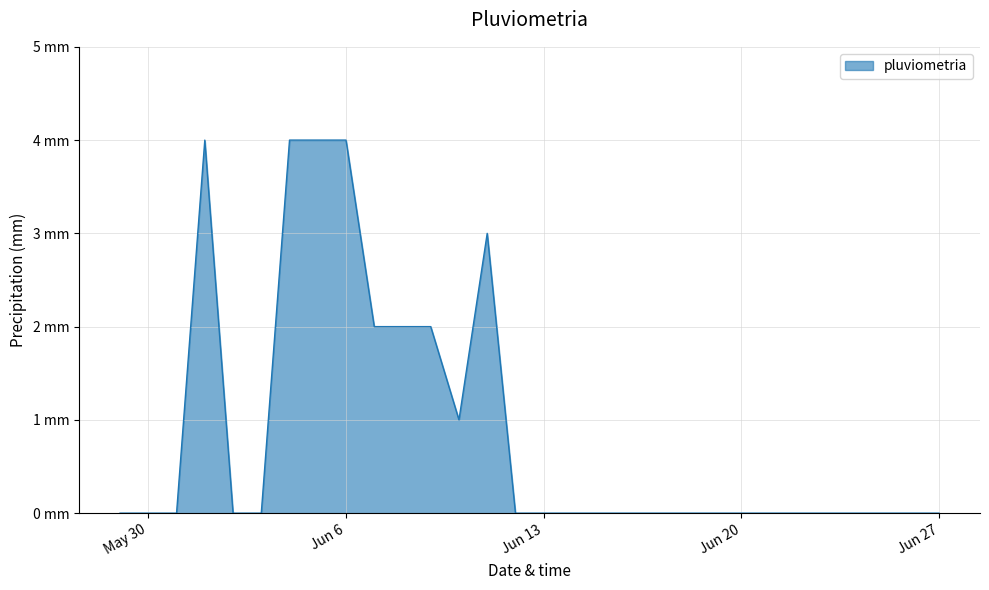

List the labels in order of value, smallest first.

2017-05-29, 2017-05-30, 2017-05-31, 2017-06-02, 2017-06-03, 2017-06-12, 2017-06-13, 2017-06-14, 2017-06-15, 2017-06-16, 2017-06-17, 2017-06-18, 2017-06-19, 2017-06-20, 2017-06-21, 2017-06-22, 2017-06-23, 2017-06-24, 2017-06-25, 2017-06-26, 2017-06-27, 2017-06-10, 2017-06-07, 2017-06-08, 2017-06-09, 2017-06-11, 2017-06-01, 2017-06-04, 2017-06-05, 2017-06-06